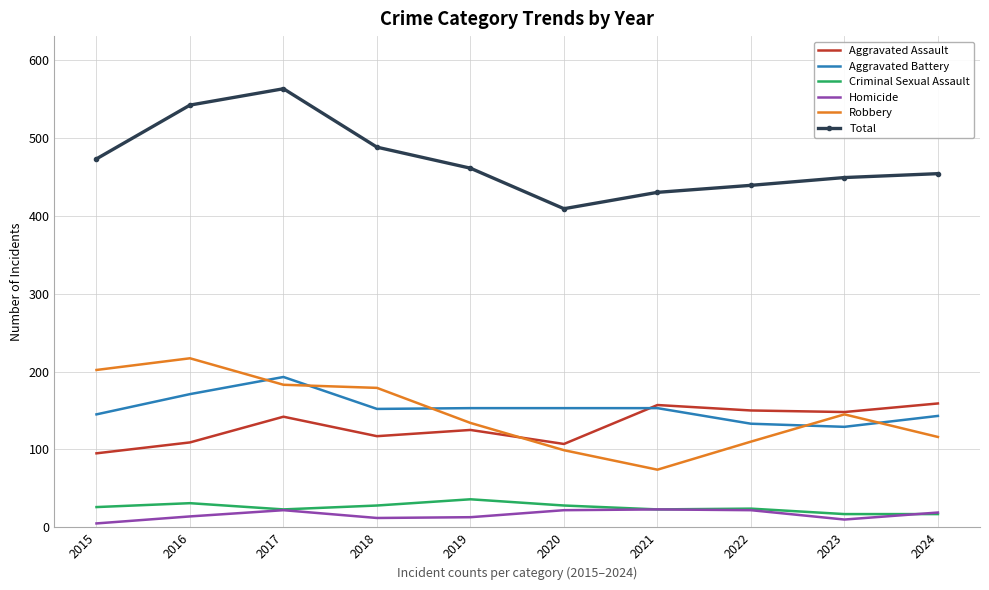

What is the maximum value for Criminal Sexual Assault?

36